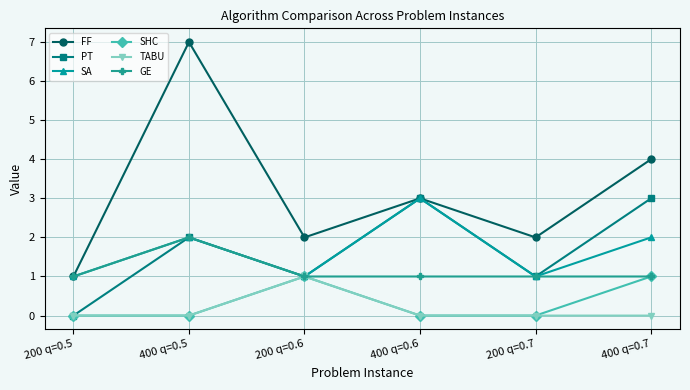

What is the label of the 1st point from the left?

200 q=0.5